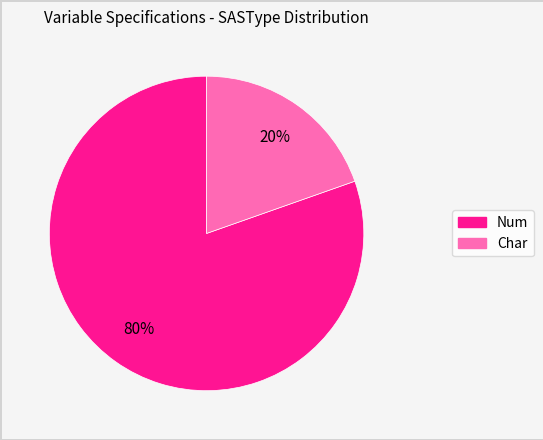

How many segments does this pie chart have?

2